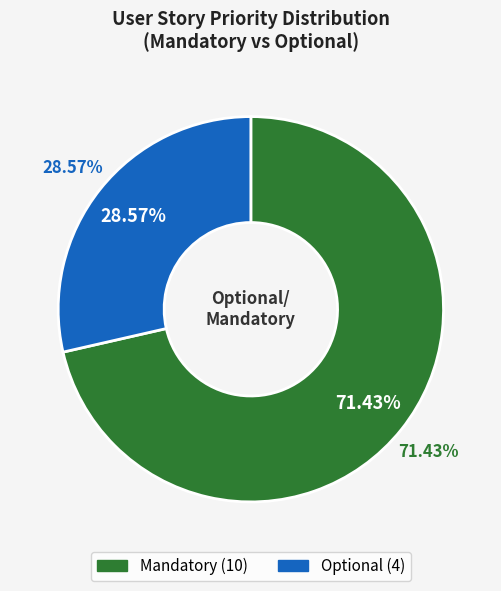

Is the sum of Mandatory and Optional greater than half?

Yes